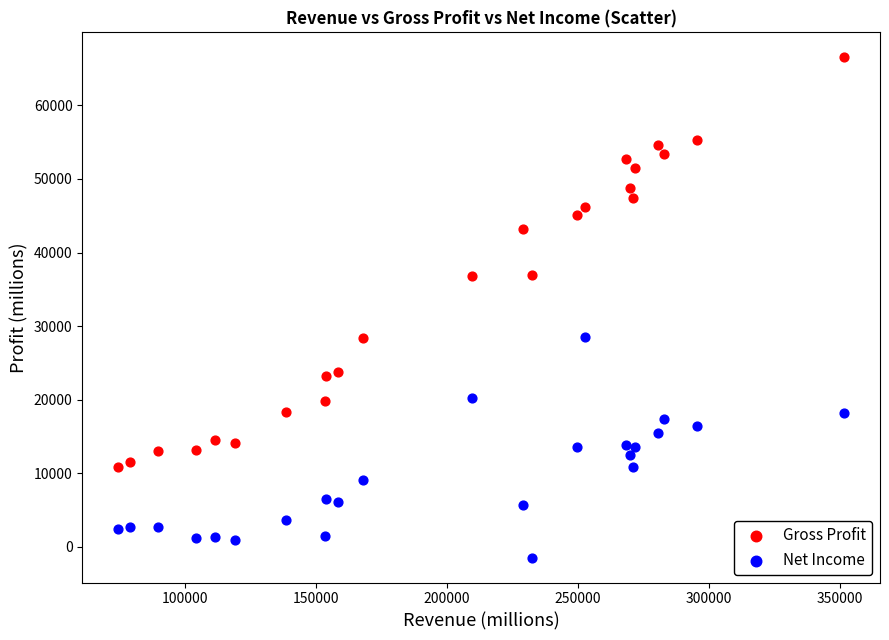

Across all data points, what is the range of X values (max minus min)?

276767.4